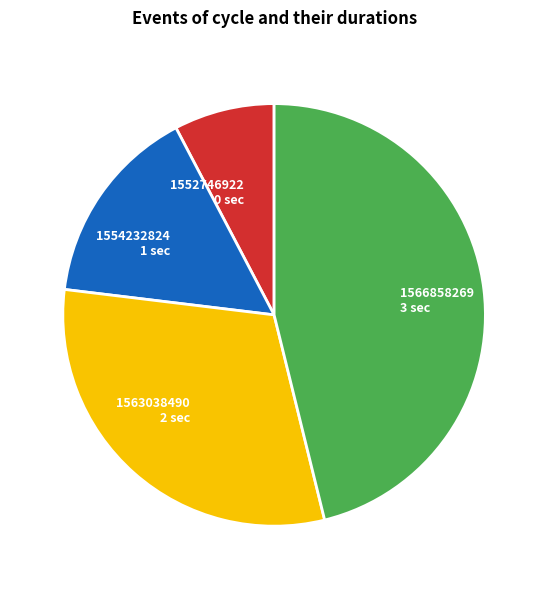

Does 1566858269 represent more than half of the total?

No